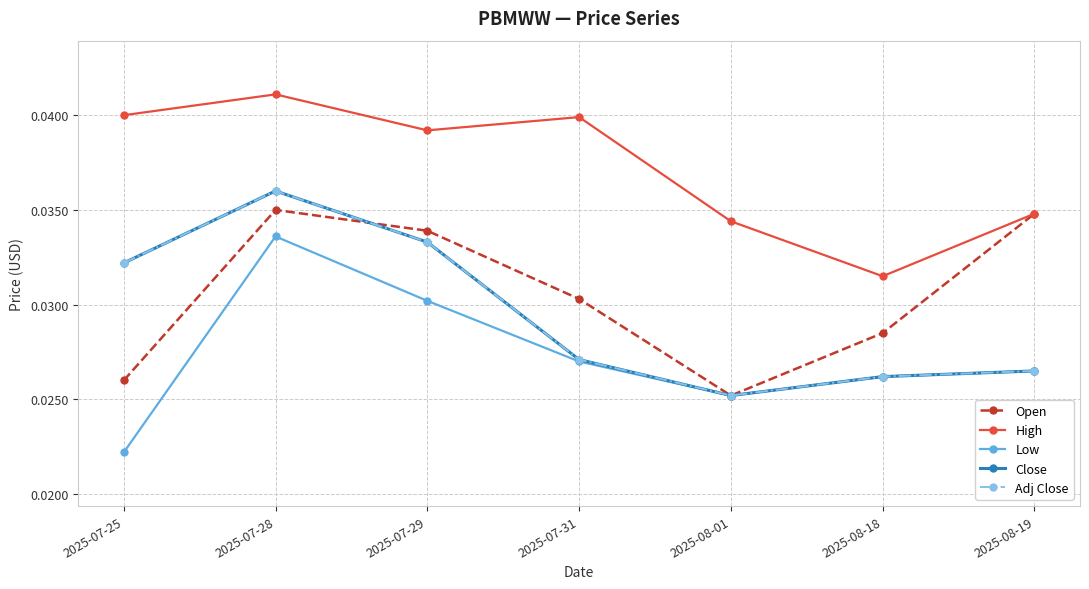

Does the chart have visible grid lines?

Yes